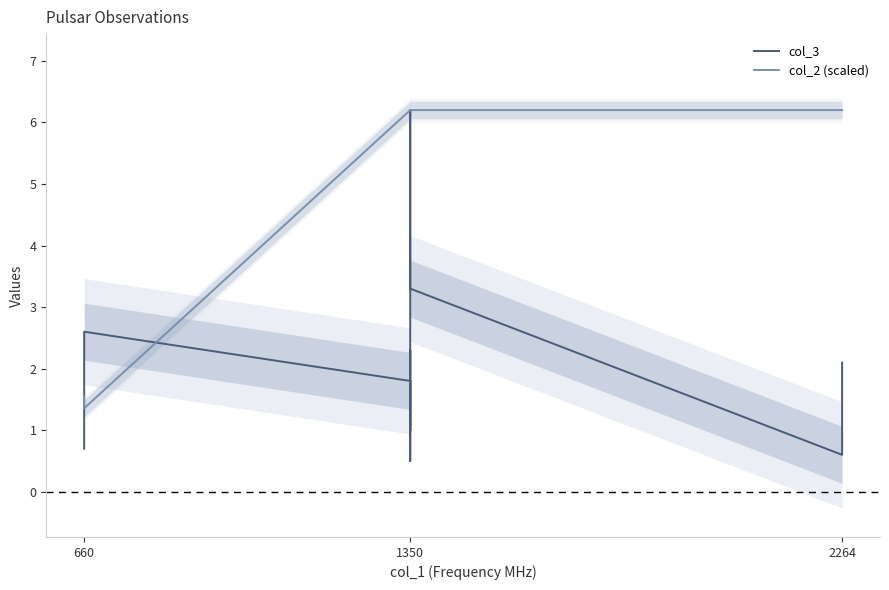

What is the sum of all col_3 values?

23.2